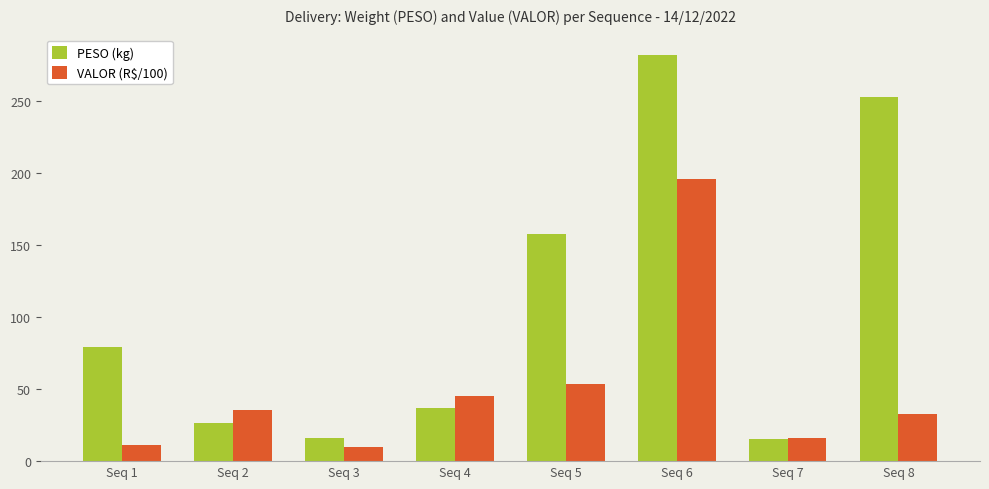

List the series in order of their peak value, highest first.

PESO (kg), VALOR (R$/100)